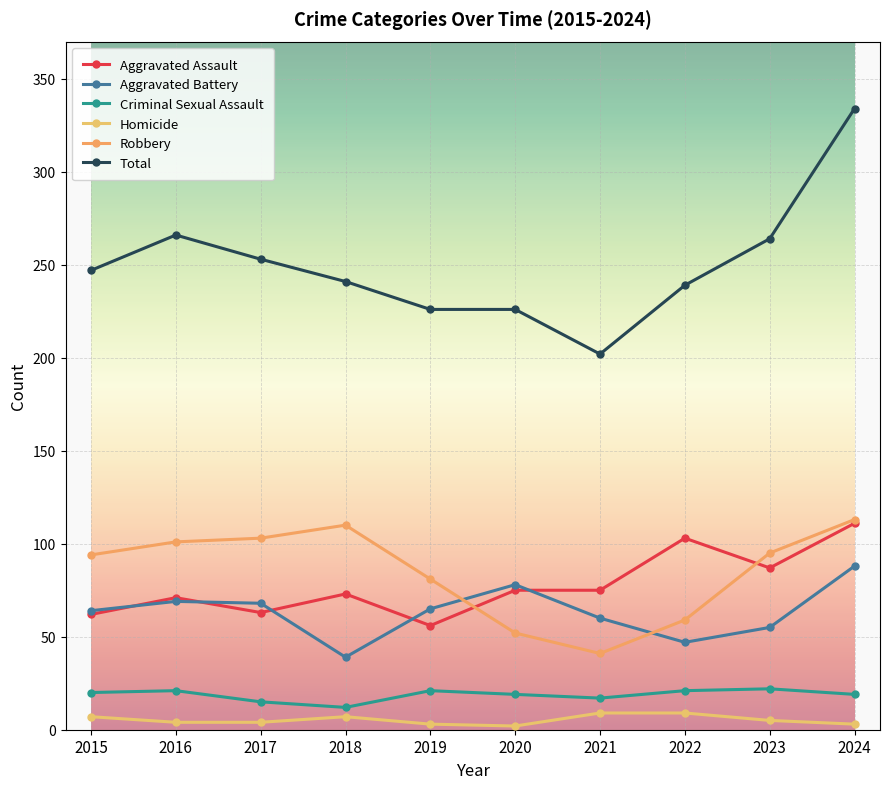

Is the value of Aggravated Assault at 2022 greater than the value of Total at 2022?

No